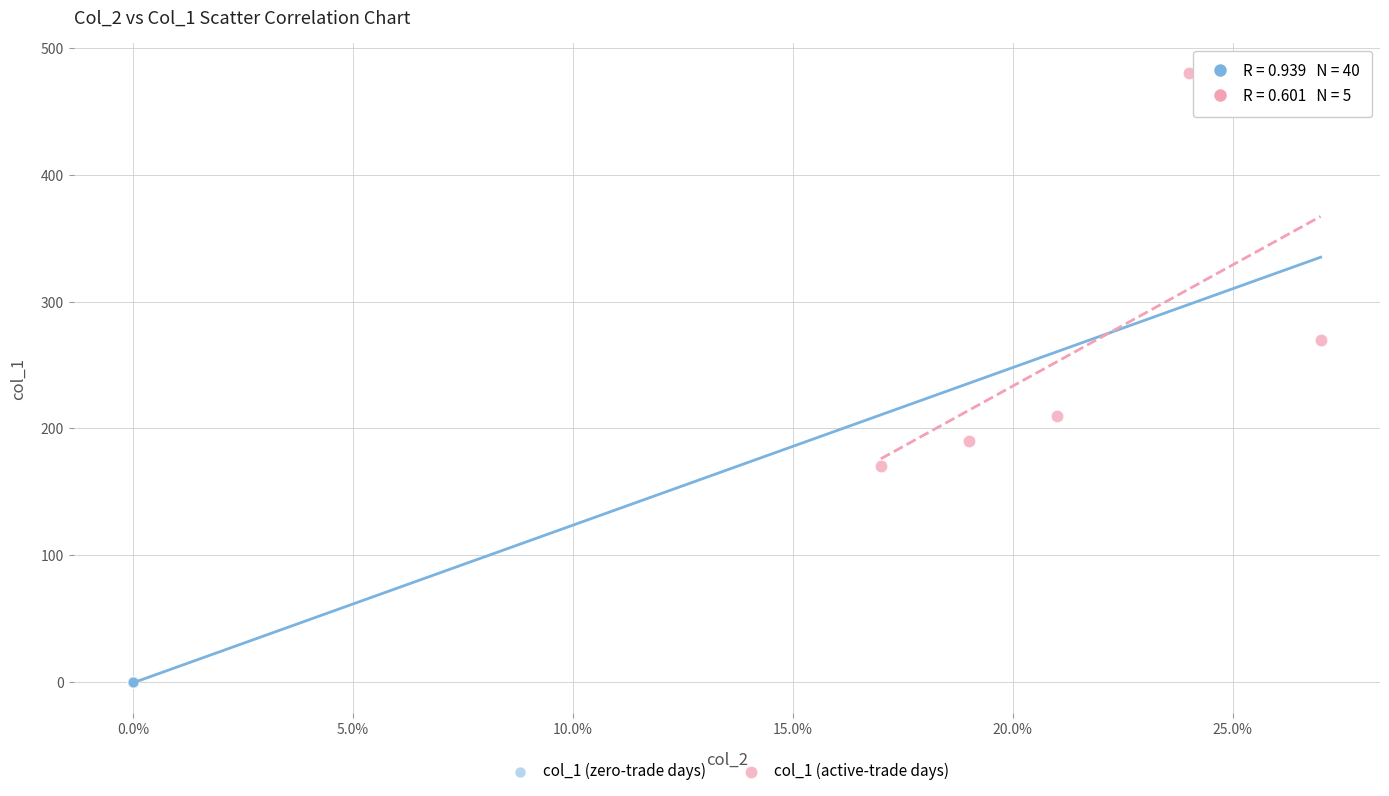

Which series contains the lowest Y value?

col_1 (zero-trade days)